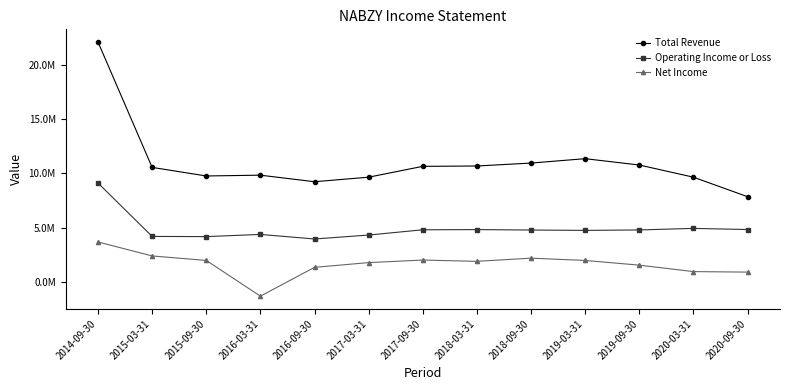

At which category does the chart reach its minimum across all series?

2016-03-31